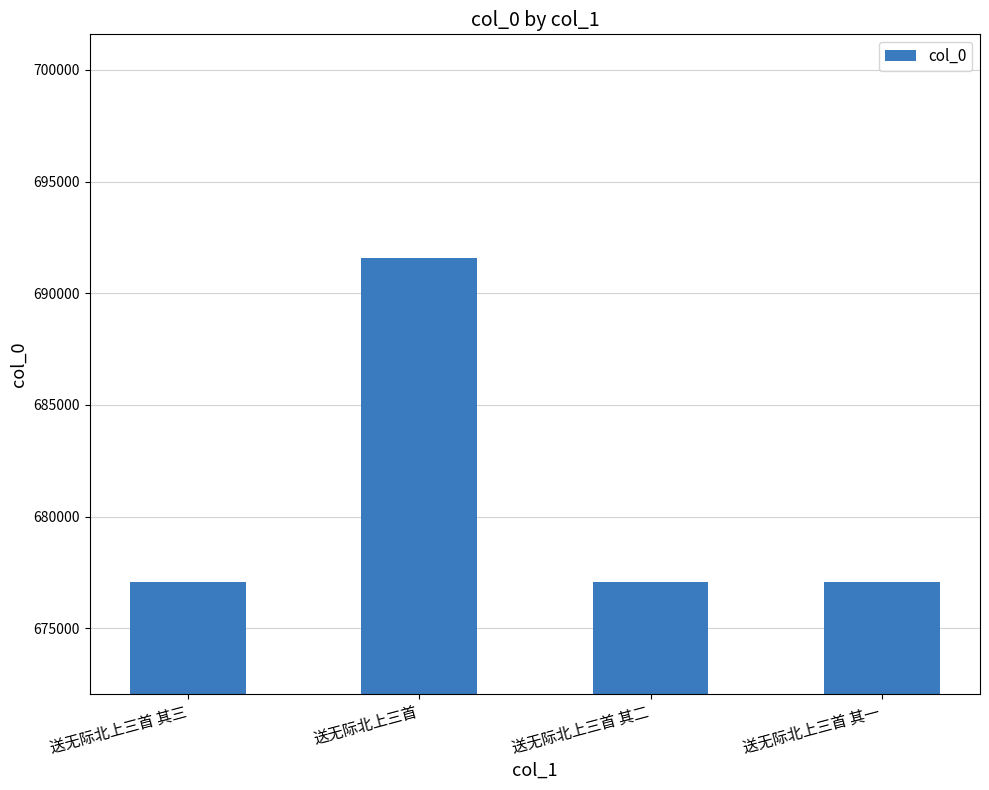

How many categories are shown in the chart?

4